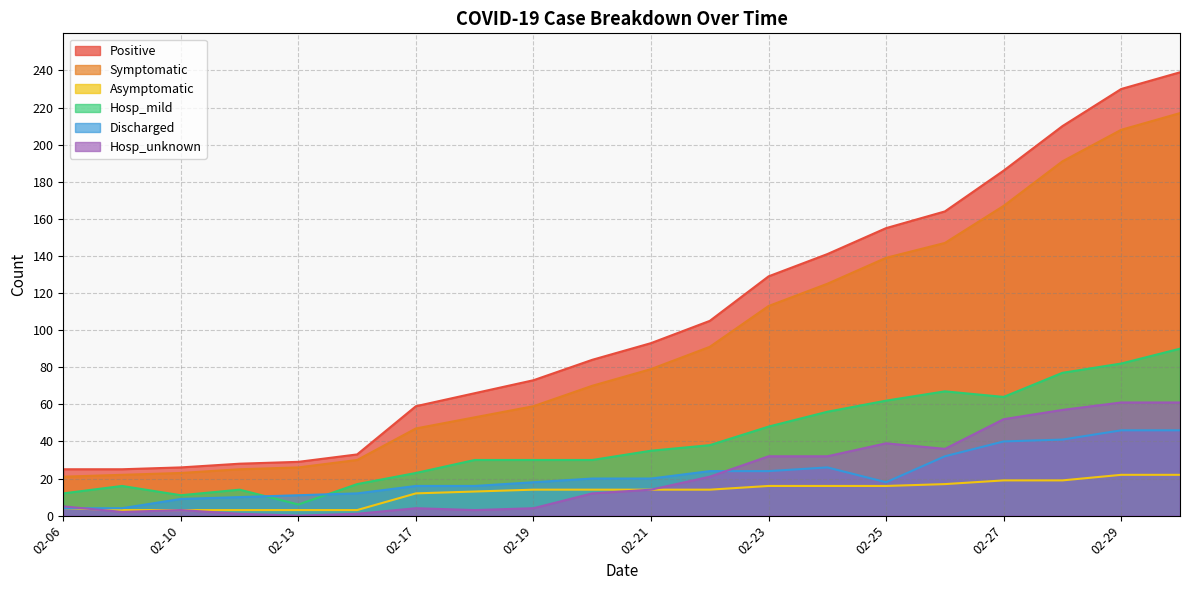

At which category is the sum across all series the highest?

2020-03-01